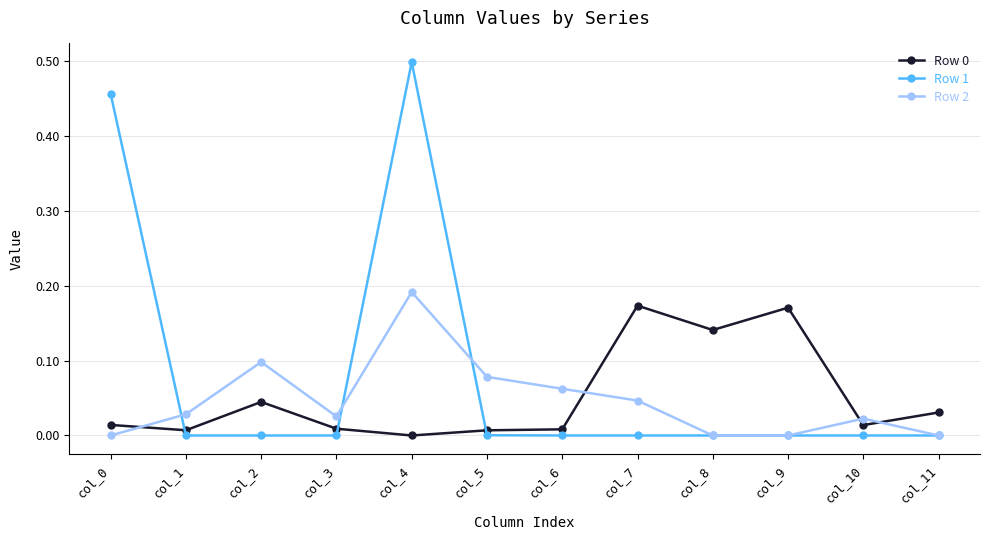

How many interior local peaks does the Row 2 series have?

3